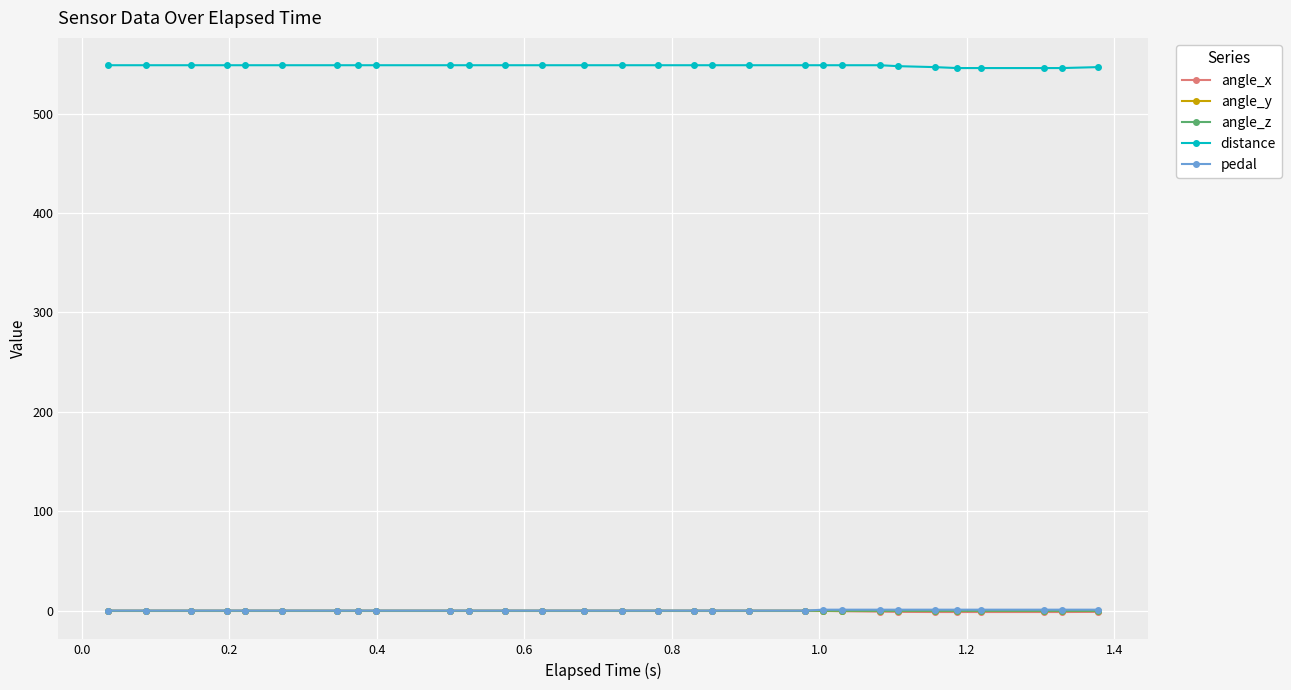

True or false: angle_x and distance intersect in this chart.

False